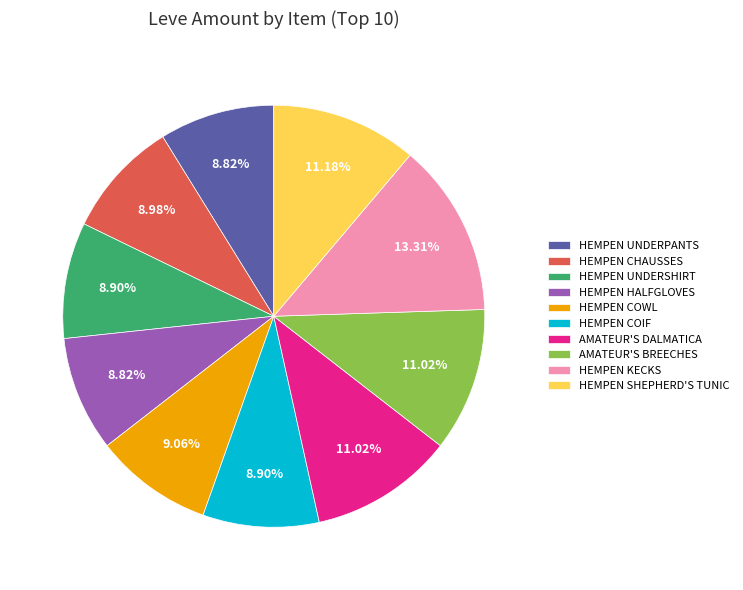

Do AMATEUR'S DALMATICA and HEMPEN UNDERSHIRT together represent more than half of the pie?

No